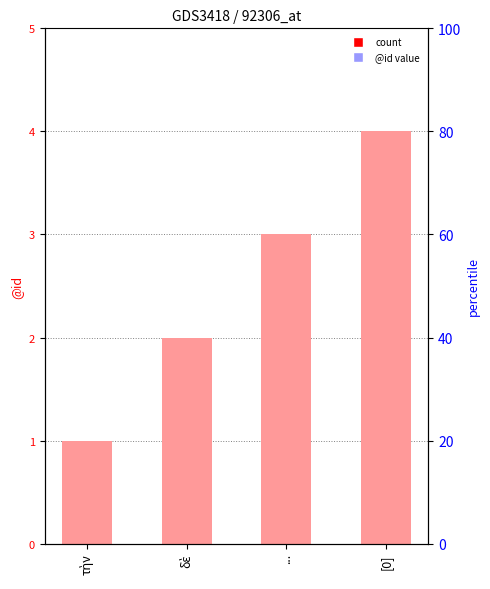

How many bars are there in total?

4